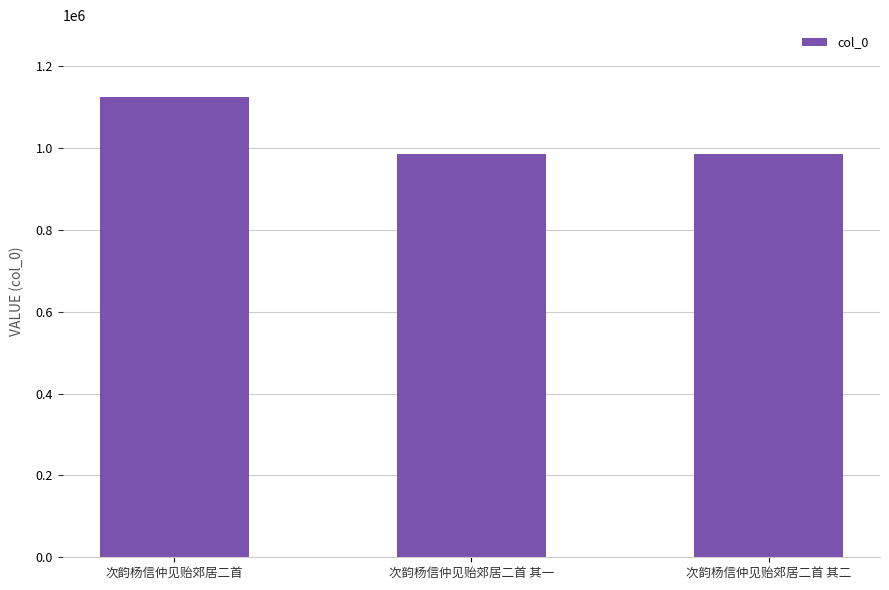

At which label is the value closest to 1055259?

次韵杨信仲见贻郊居二首 其一